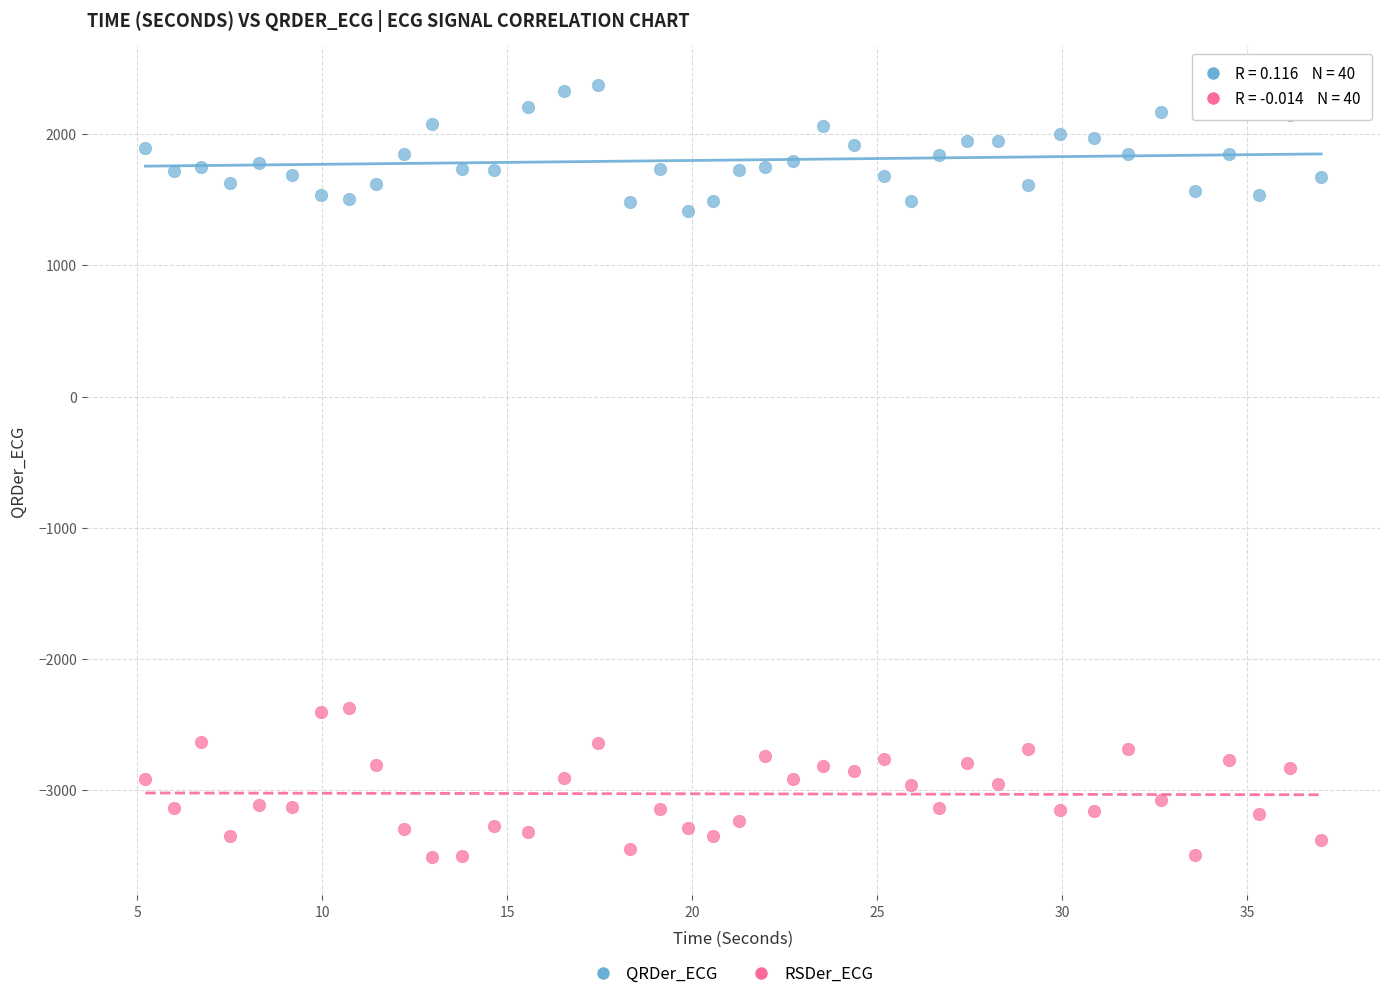

Which series reaches the minimum Y coordinate?

RSDer_ECG